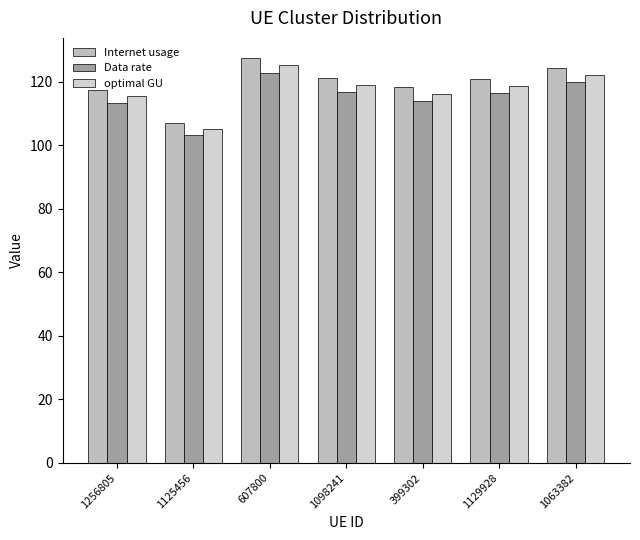

What is the value of the Internet usage bar at the 6th from the left?

120.9